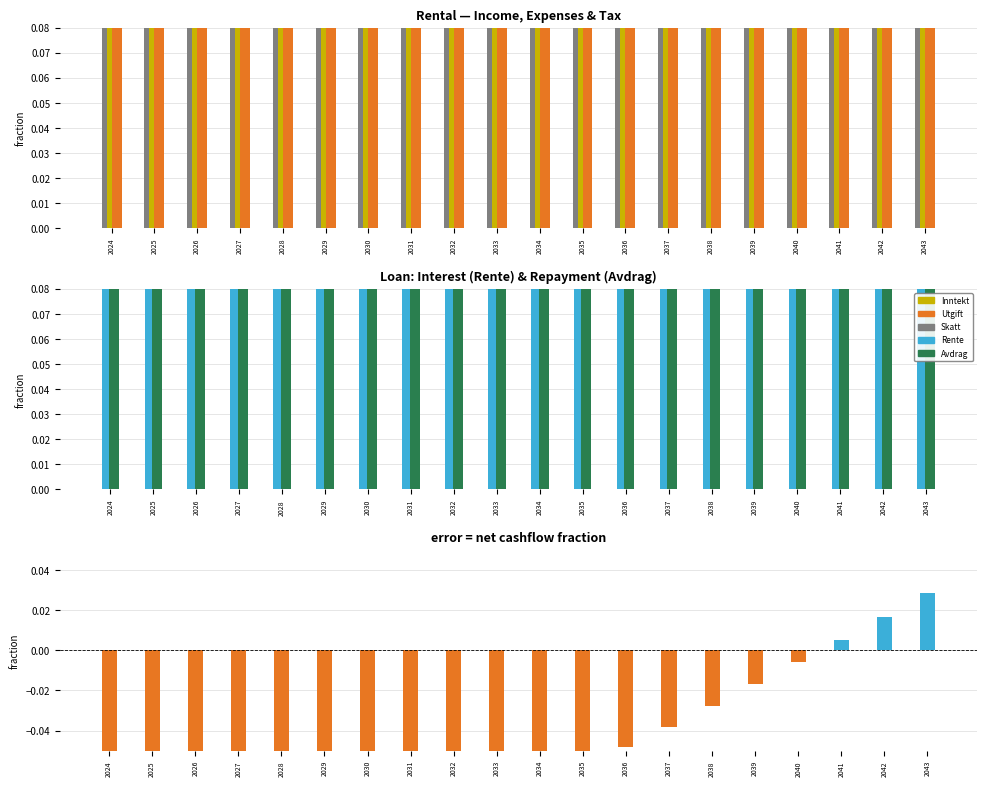

Which category has the lowest value in the Utgift series?

2024